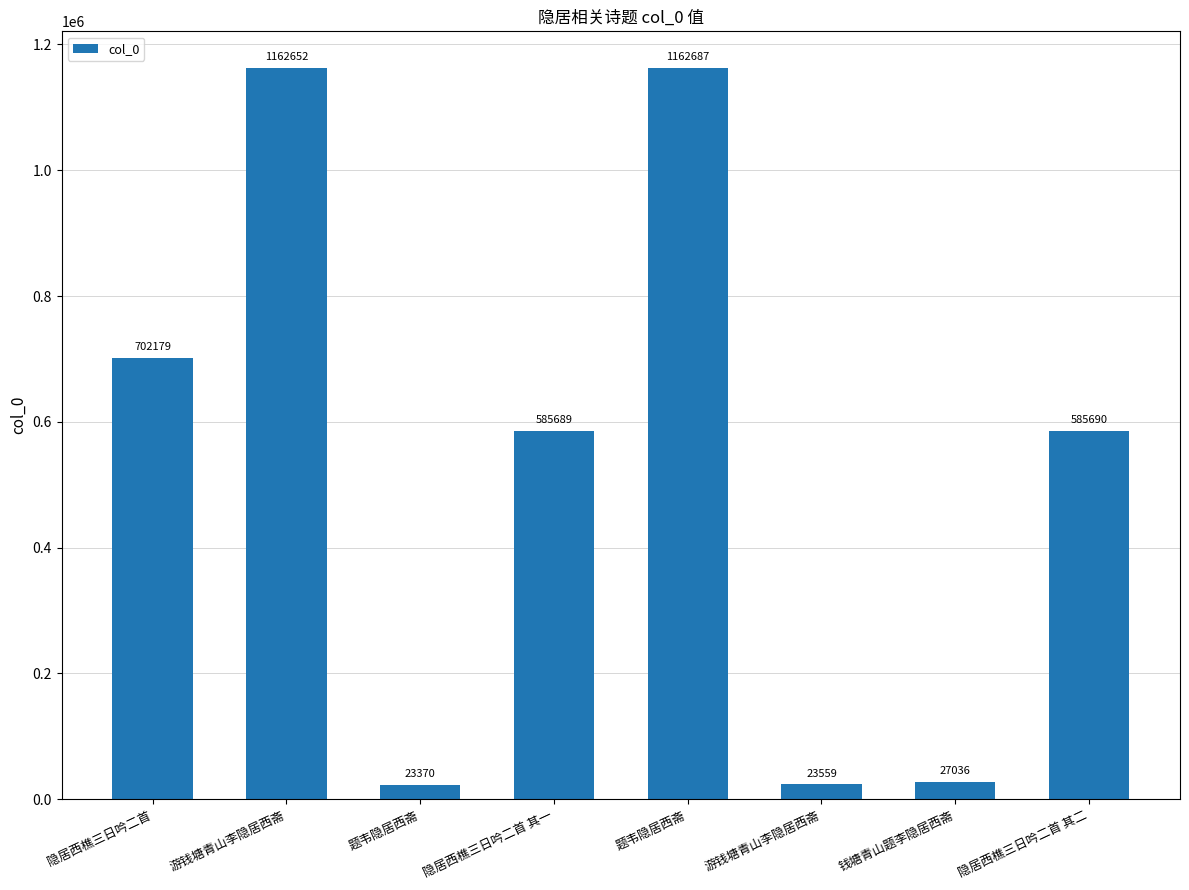

How many data points are less than 585690?

4